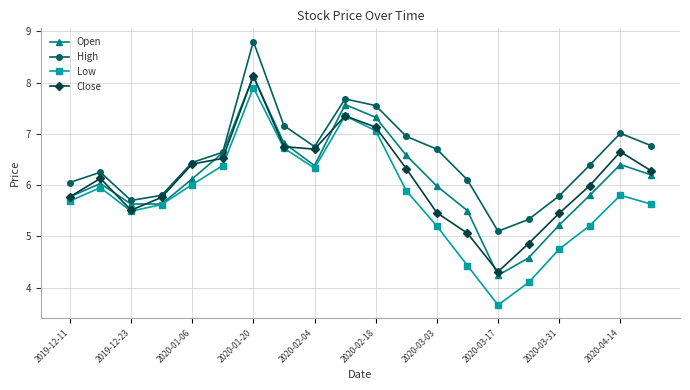

Which series has the largest range (max minus min)?

Low